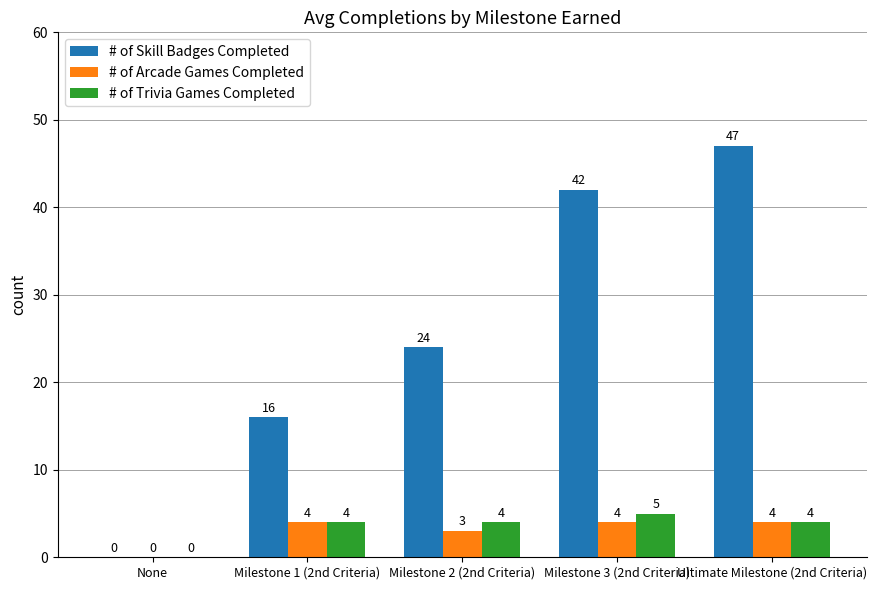

What is the sum of the # of Skill Badges Completed values at Ultimate Milestone (2nd Criteria) and Milestone 1 (2nd Criteria)?

63